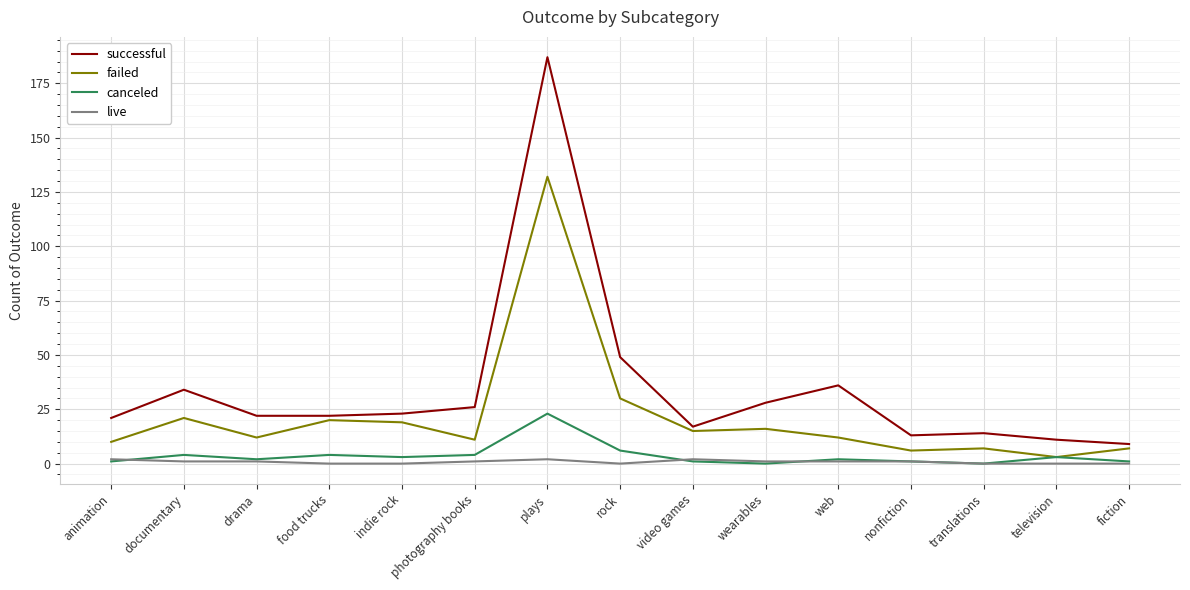

What is the difference between the maximum and second lowest values in the successful series?

176